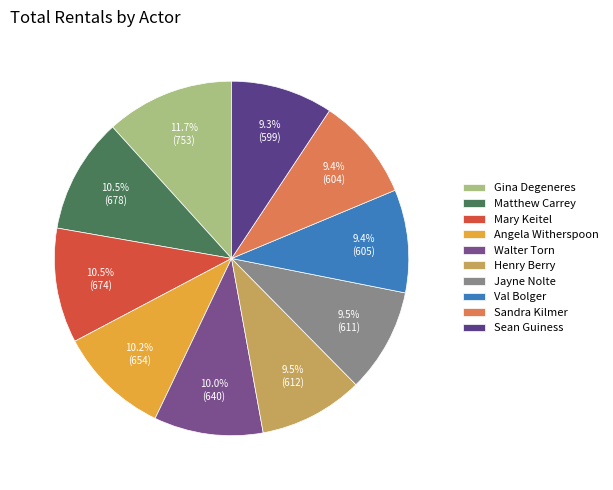

To the nearest percent, what is the average slice percentage?

10%